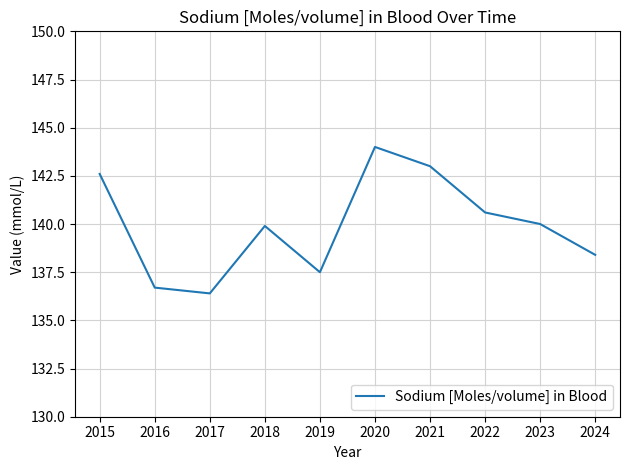

What is the difference between the values at 2016 and 2015?

5.9